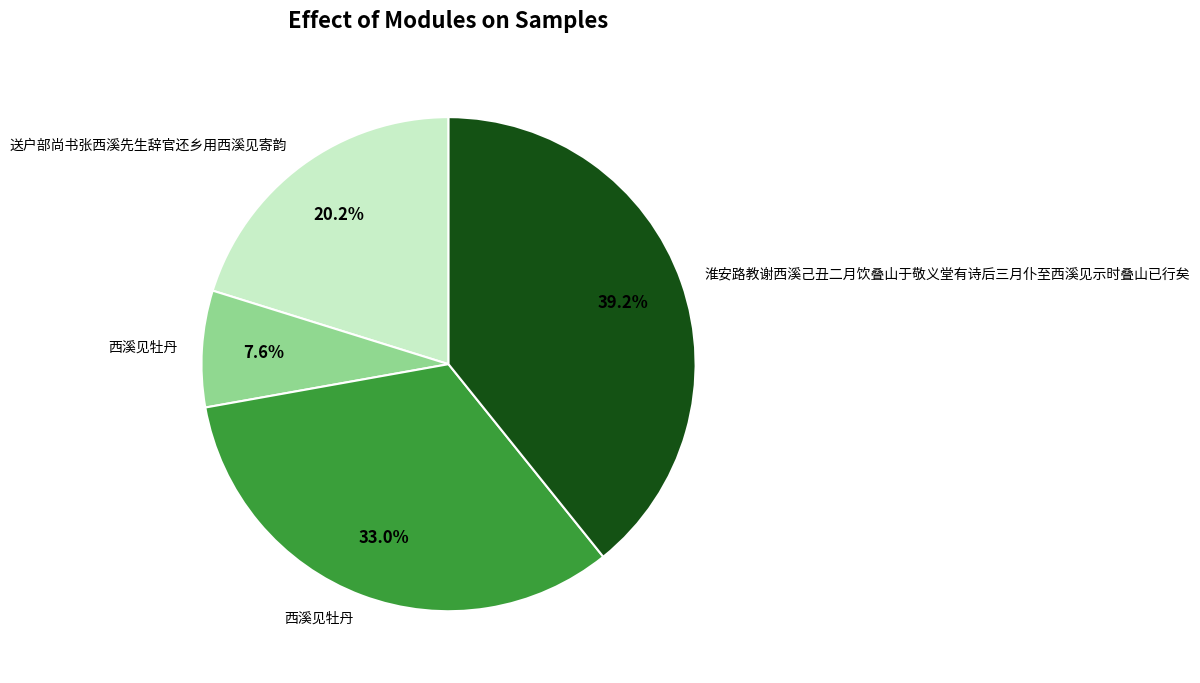

To the nearest percent, what is the difference between the largest and smallest slice percentages?

32%